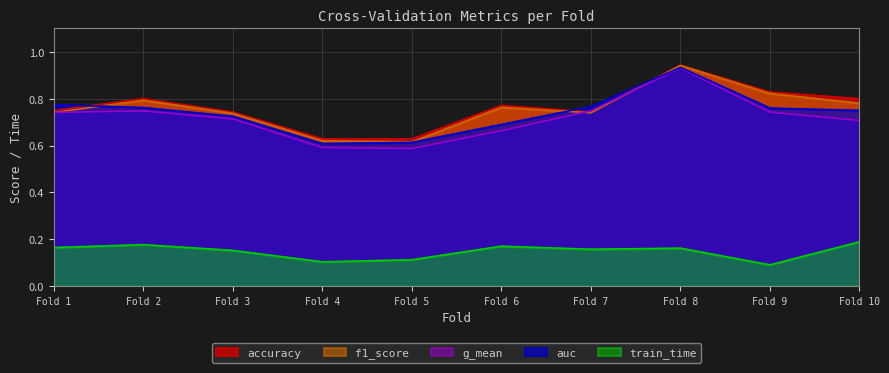

Which series changed the most between Fold 7 and Fold 8?

f1_score